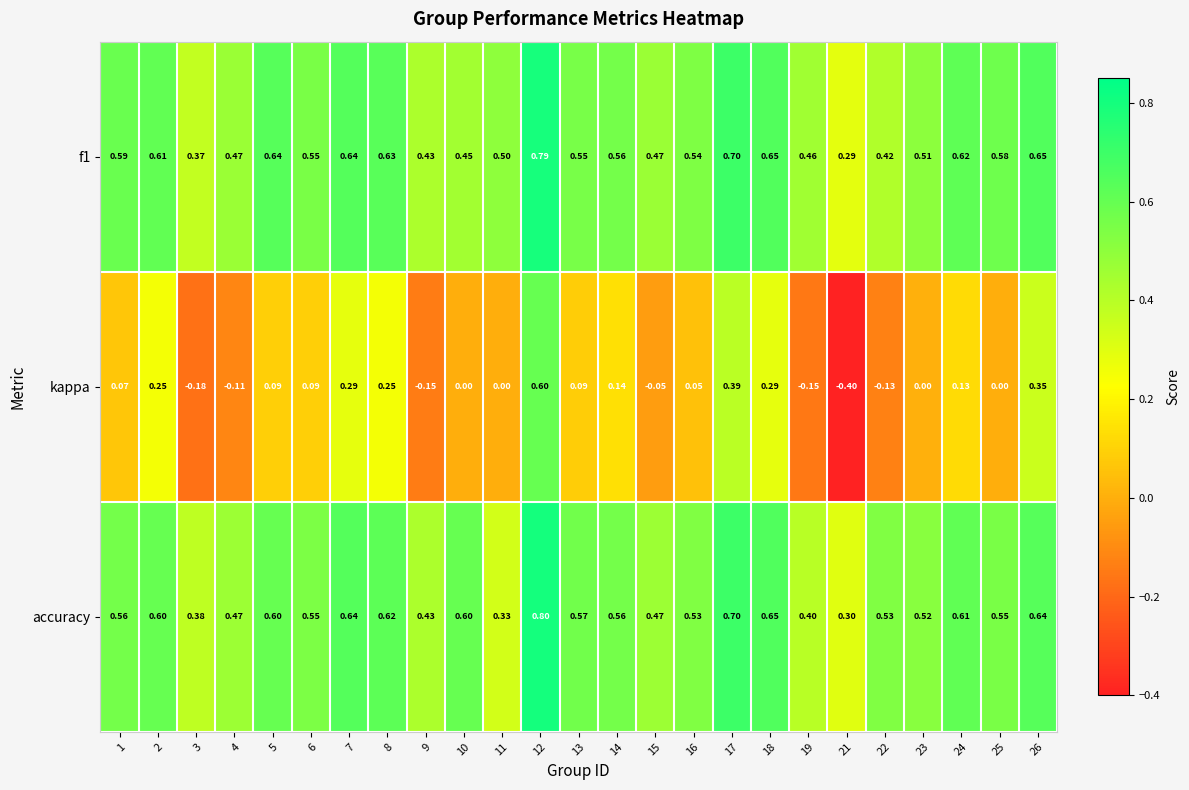

Between 23 and 24, which series saw the biggest shift?

kappa